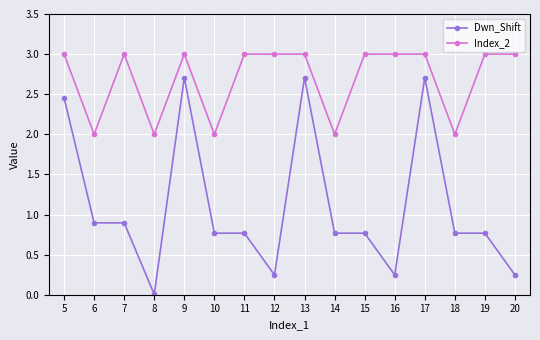

What is the value of the Index_2 point at the 14th from the left?

2.0